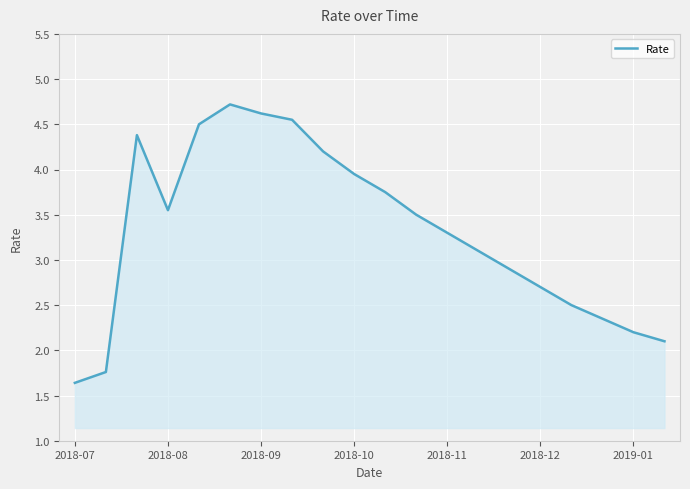

What is the minimum value shown in the chart?

1.6